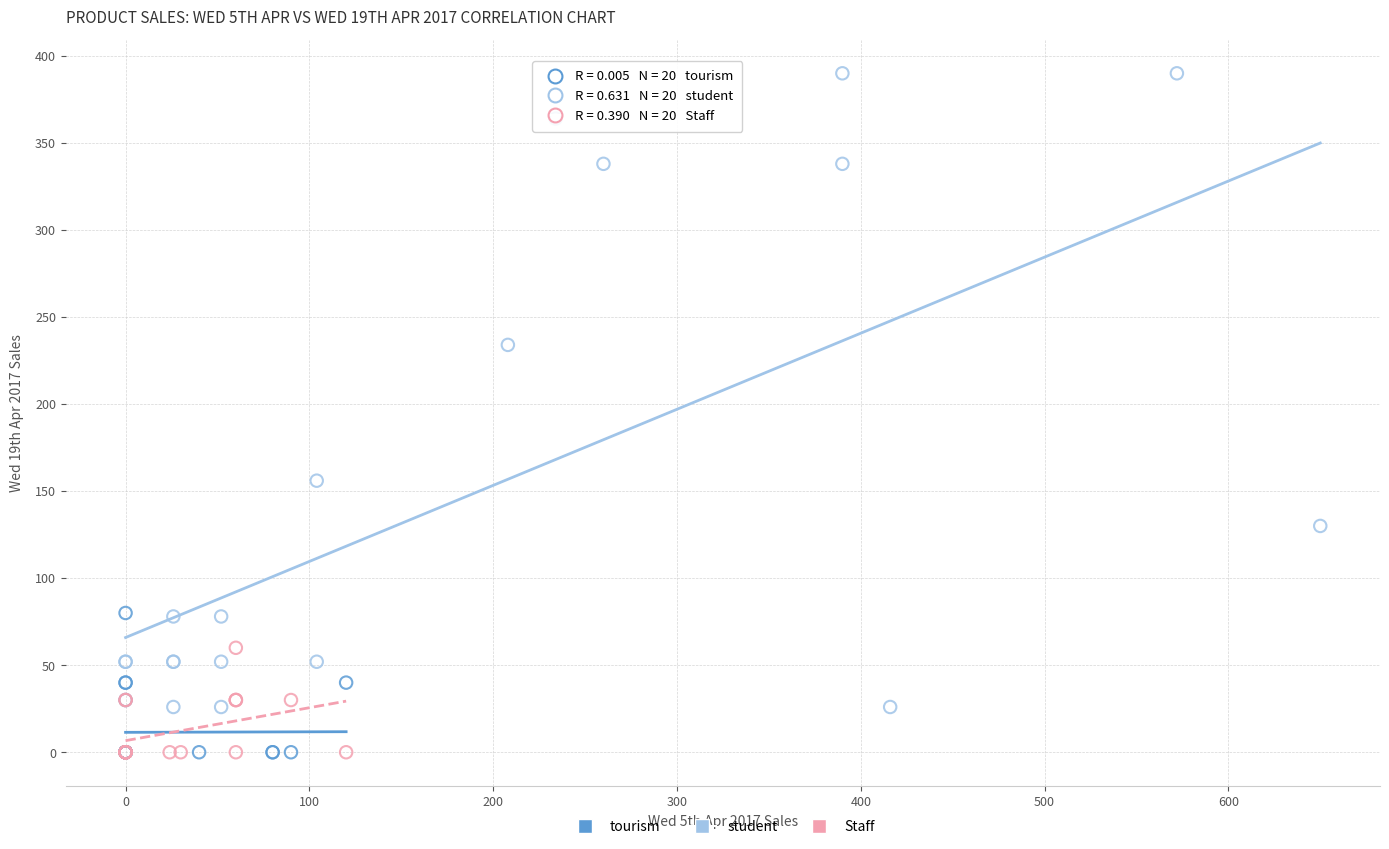

Which series has the largest Y range (max minus min)?

student